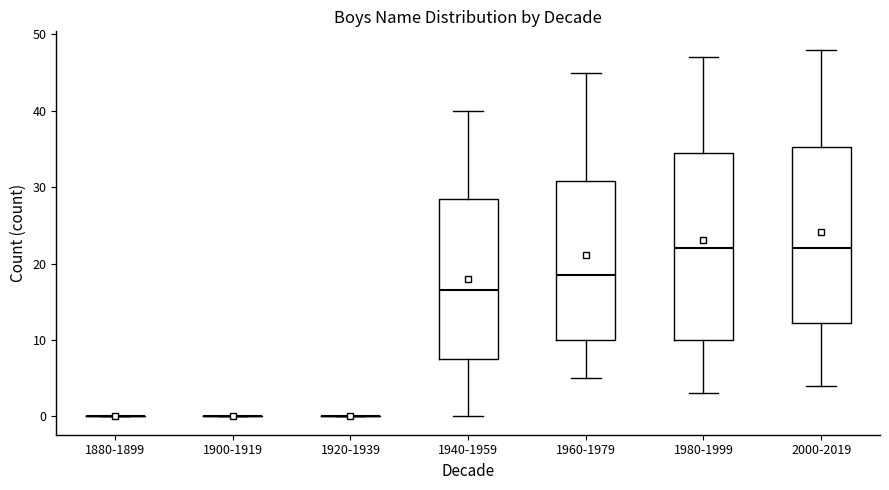

Reading left to right, transcribe this box plot: for each box, give where its median line is, the range the box spans, and where its two whiskers end, as read against the y-axis. The values are not printed on the chart, so give them approximately, as read against the axis.

1880-1899: box collapsed to a line at 0, whiskers 0 to 0
1900-1919: box collapsed to a line at 0, whiskers 0 to 0
1920-1939: box collapsed to a line at 0, whiskers 0 to 0
1940-1959: median 17, box 8 to 29, whiskers 0 to 40
1960-1979: median 19, box 10 to 31, whiskers 5 to 45
1980-1999: median 22, box 10 to 35, whiskers 3 to 47
2000-2019: median 22, box 12 to 35, whiskers 4 to 48